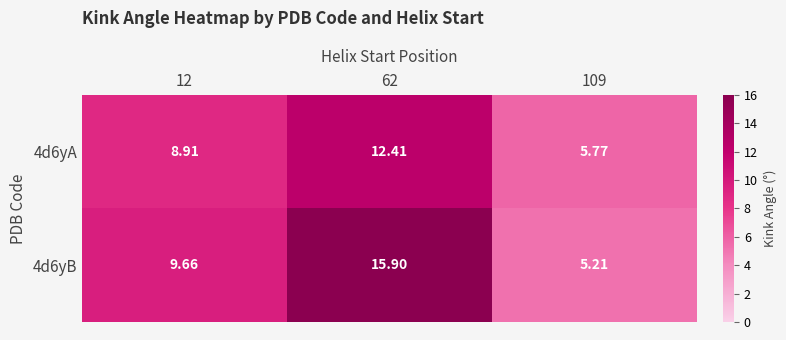

How many categories are shown in the chart?

3